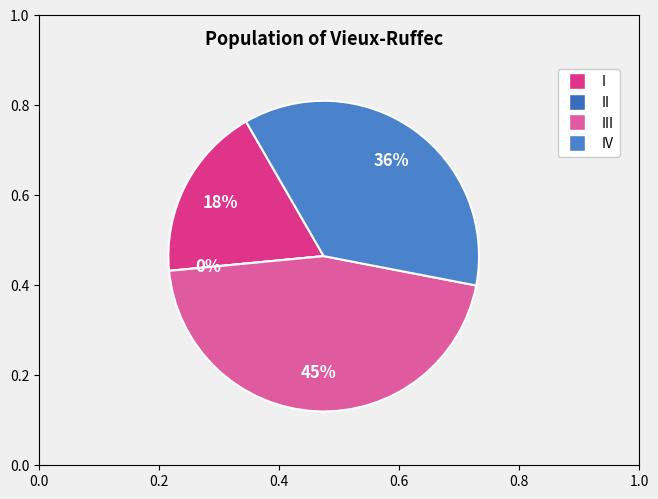

What portion of the pie excludes IV?

63.6%